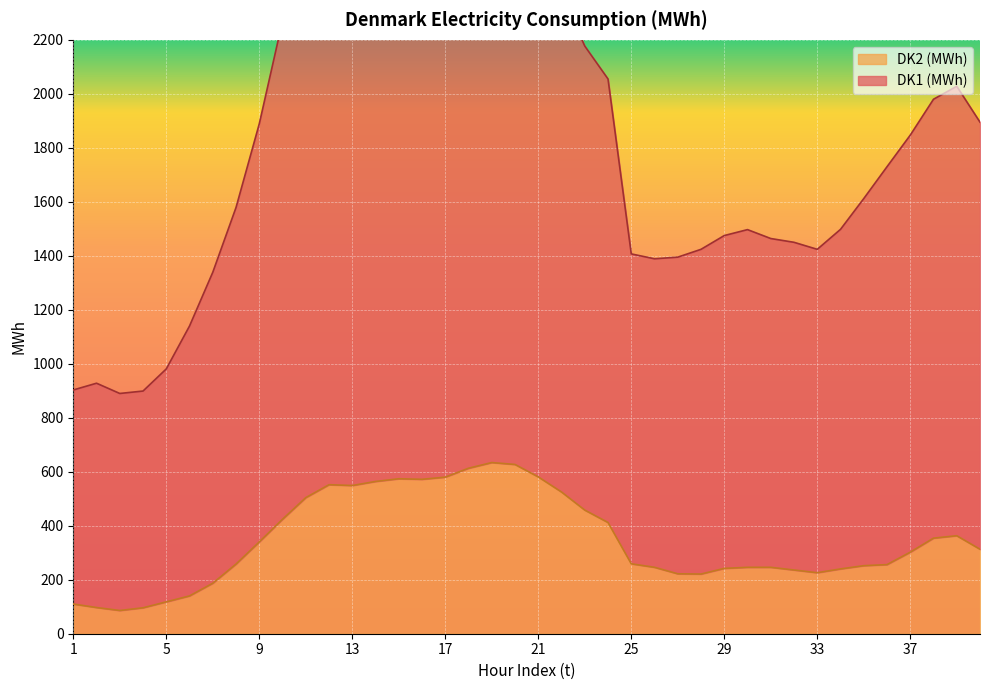

What is the minimum value shown in the chart?

86